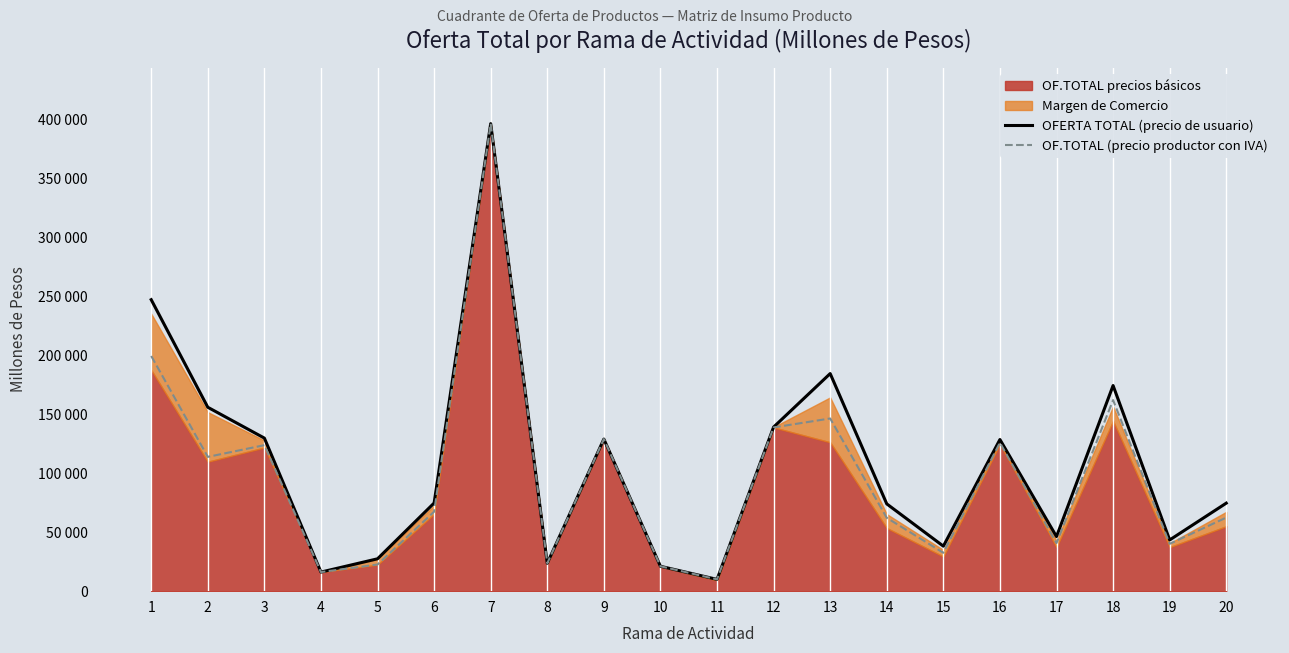

Reading right to left, transcribe all the data shown in this chart.

OFERTA TOTAL (precio de usuario): 20=74650	19=43430	18=174397	17=46286	16=128620	15=38177	14=74024	13=184557	12=139183	11=9999	10=21109	9=129004	8=23675	7=396545	6=74760	5=27455	4=16185	3=129819	2=155982	1=247223
OF.TOTAL (precio productor con IVA): 20=62409	19=40144	18=162082	17=40790	16=125943	15=32551	14=62208	13=146471	12=138885	11=9995	10=21109	9=129004	8=23675	7=396536	6=67410	5=22594	4=16185	3=123837	2=113905	1=199467